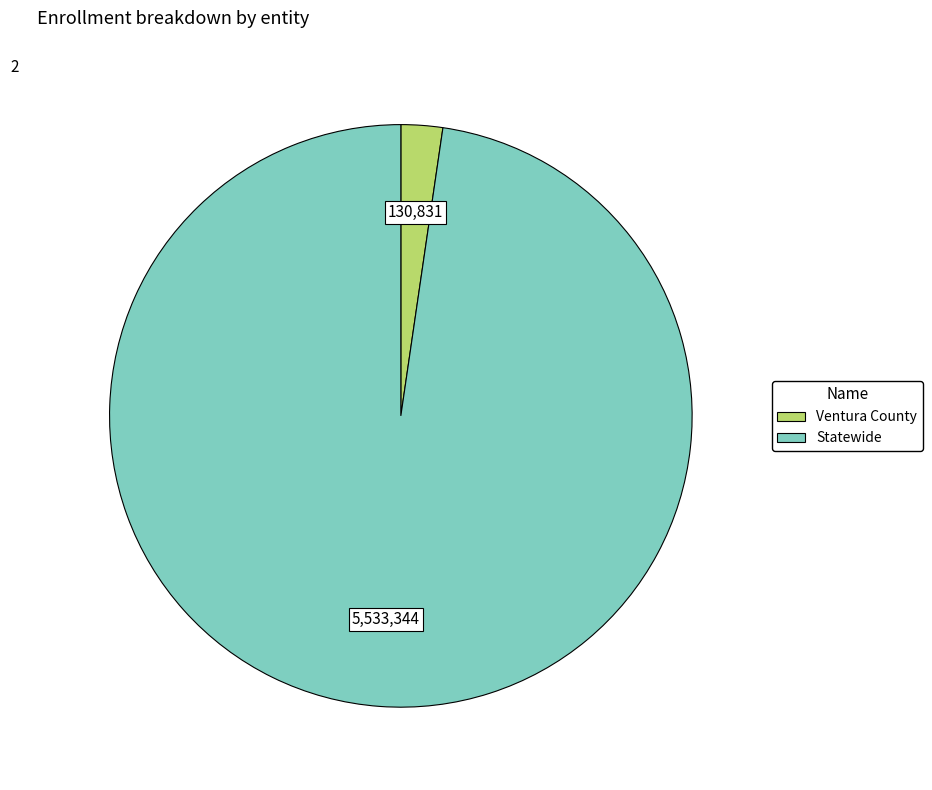

Rank the categories by value from lowest to highest.

Ventura County, Statewide